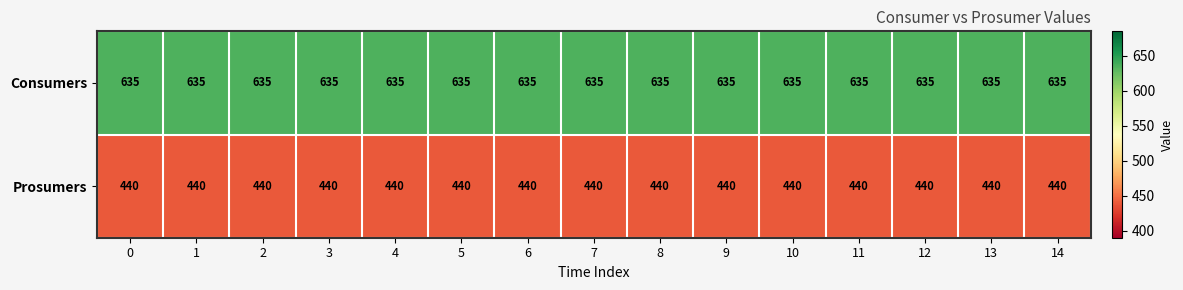

What is the sum of all Prosumers values?

6600